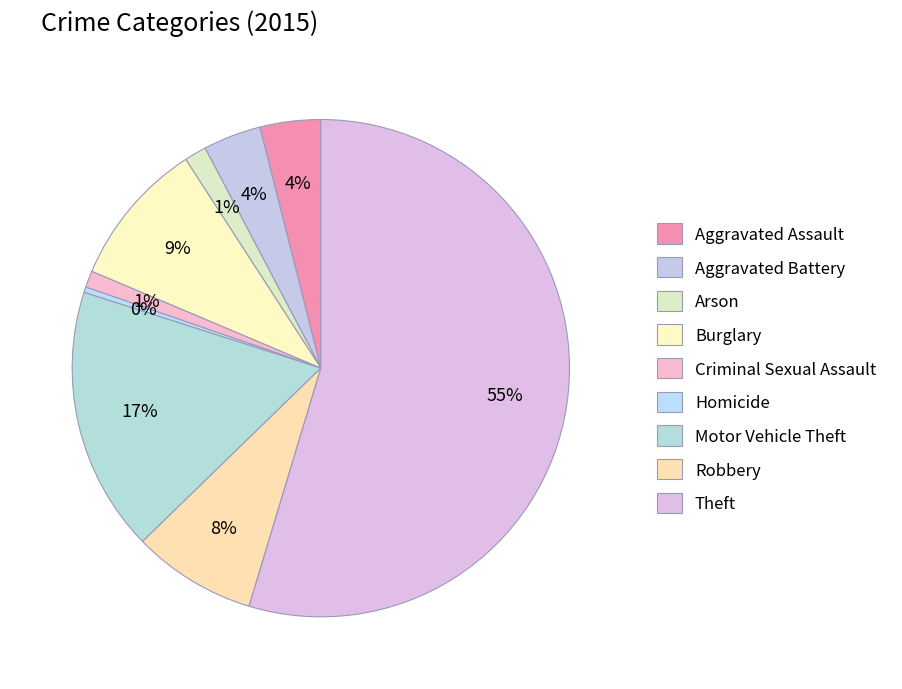

Is there a majority slice in this chart?

Yes